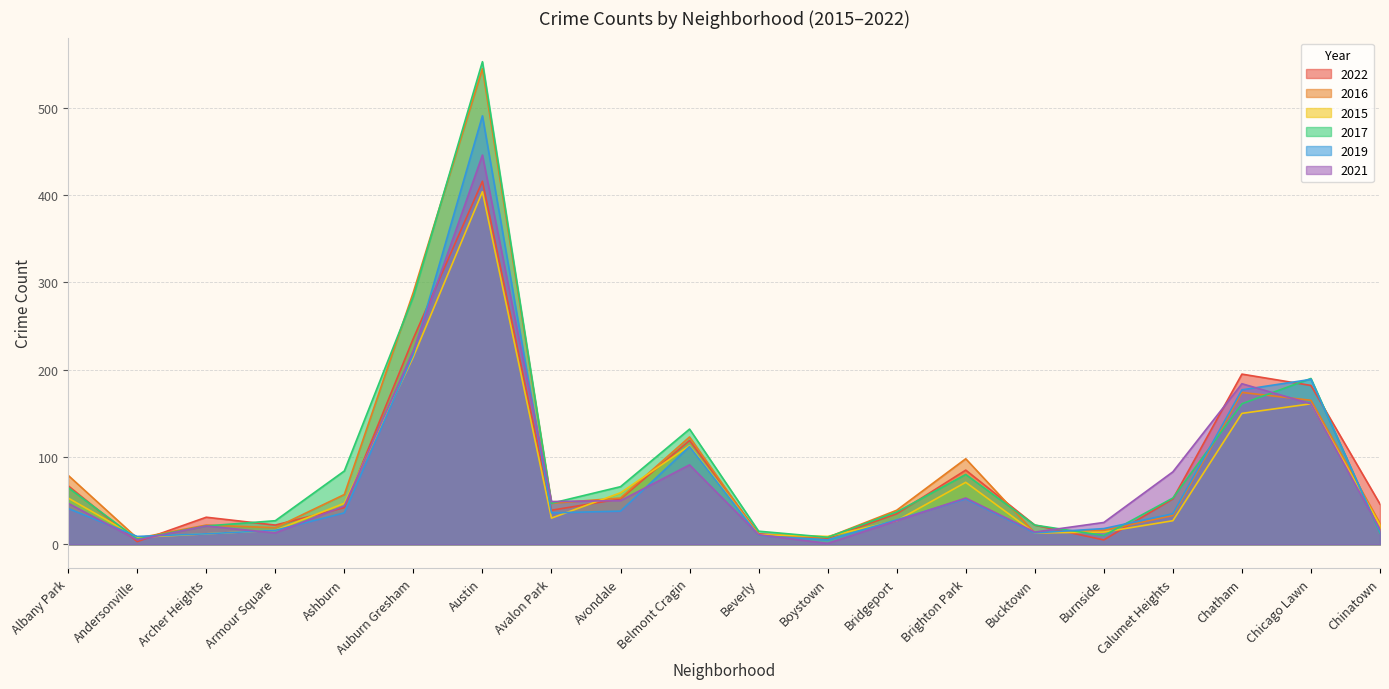

At which category does 2016 reach its first local valley?

Andersonville